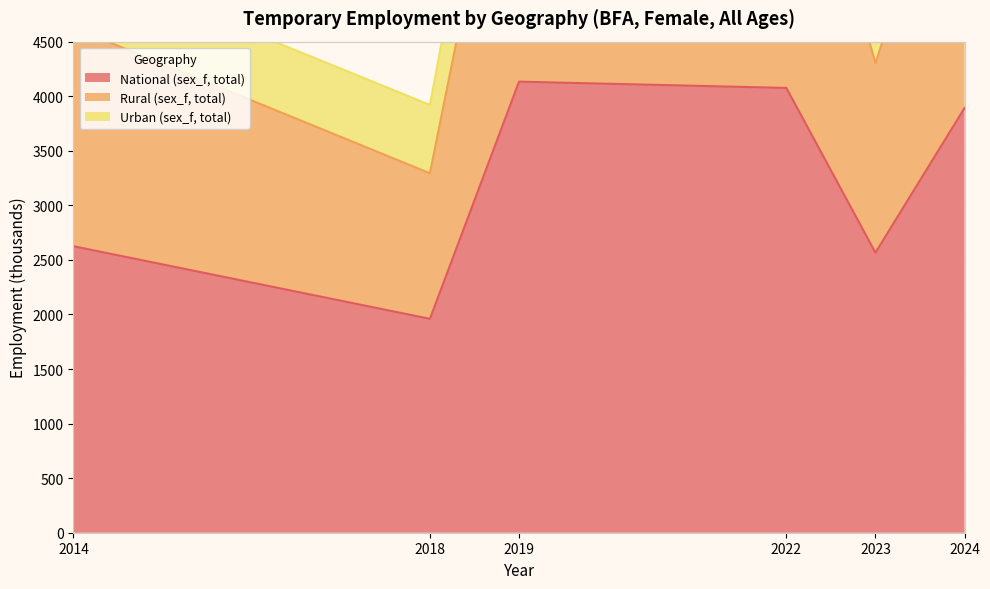

What is the sum of all Rural (sex_f, total) values?

33582.9